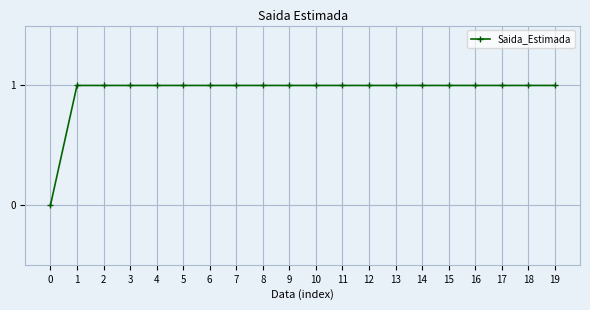

True or false: the data shows 2 at 19.

False